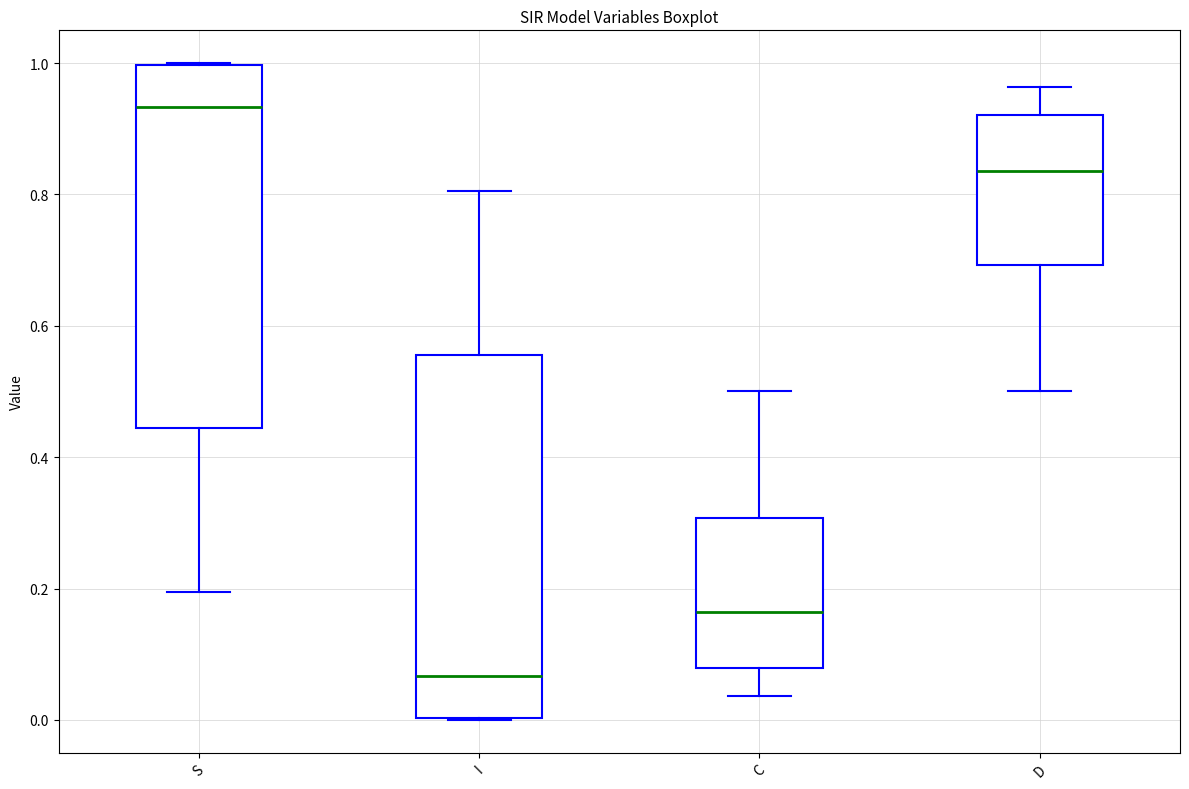

Reading left to right, transcribe this box plot: for each box, give where its median line is, the range the box spans, and where its two whiskers end, as read against the y-axis. The values are not printed on the chart, so give them approximately, as read against the axis.

S: median 0.94, box 0.44 to 1.00, whiskers 0.20 to 1.00
I: median 0.06, box 0.00 to 0.56, whiskers 0.00 to 0.80
C: median 0.16, box 0.08 to 0.30, whiskers 0.04 to 0.50
D: median 0.84, box 0.70 to 0.92, whiskers 0.50 to 0.96